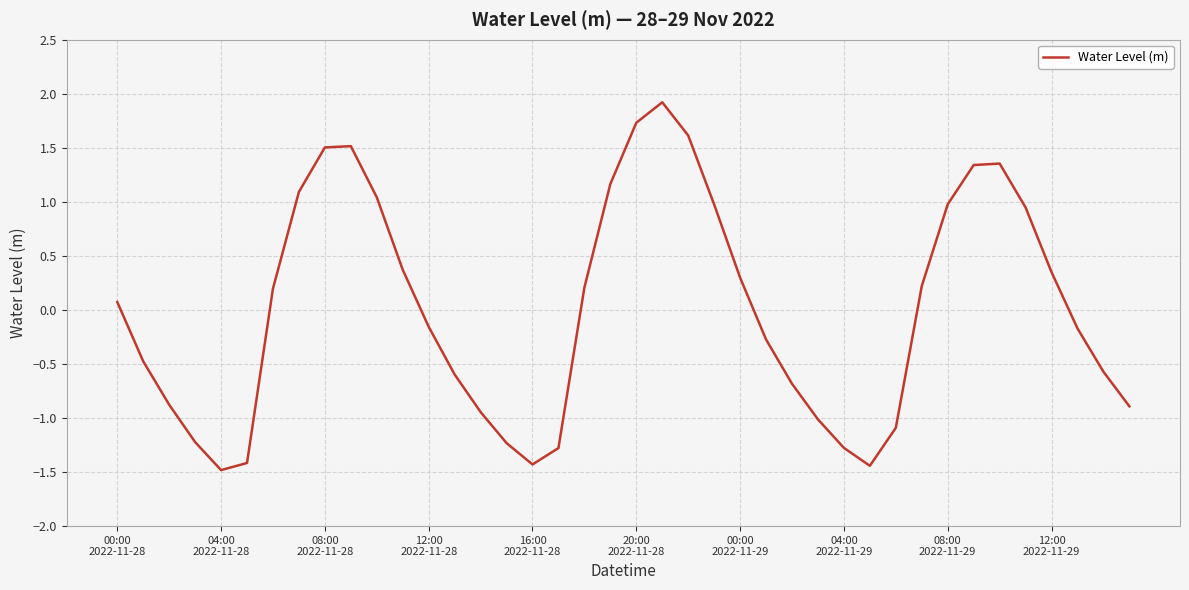

What is the maximum value shown in the chart?

1.9